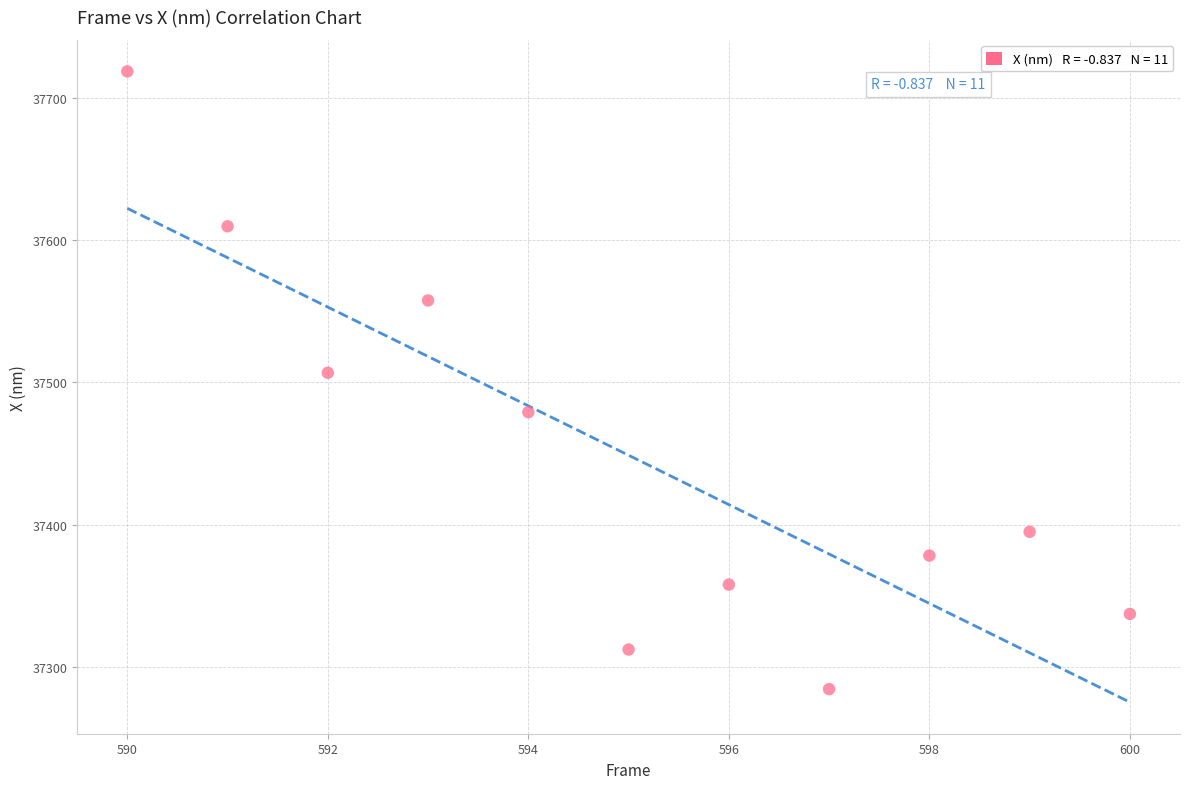

What Y value in the scatter plot is closest to 37501?

37506.7